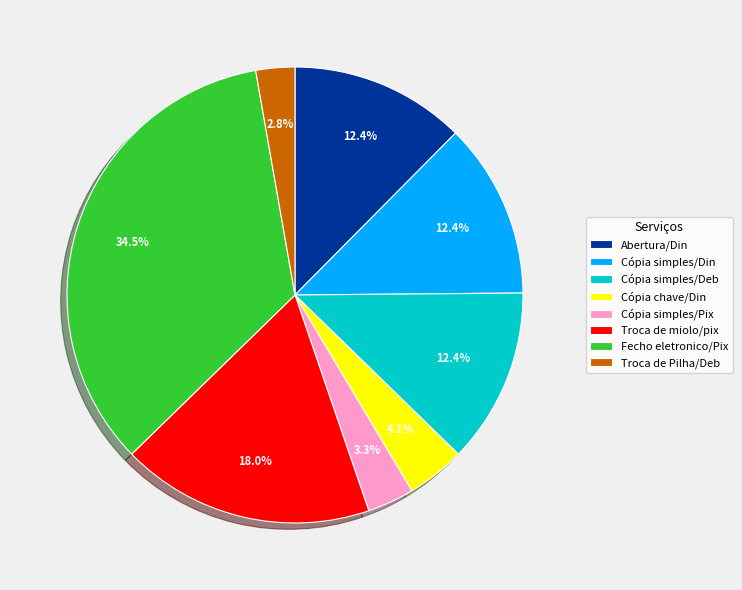

Does Abertura/Din represent more than half of the total?

No